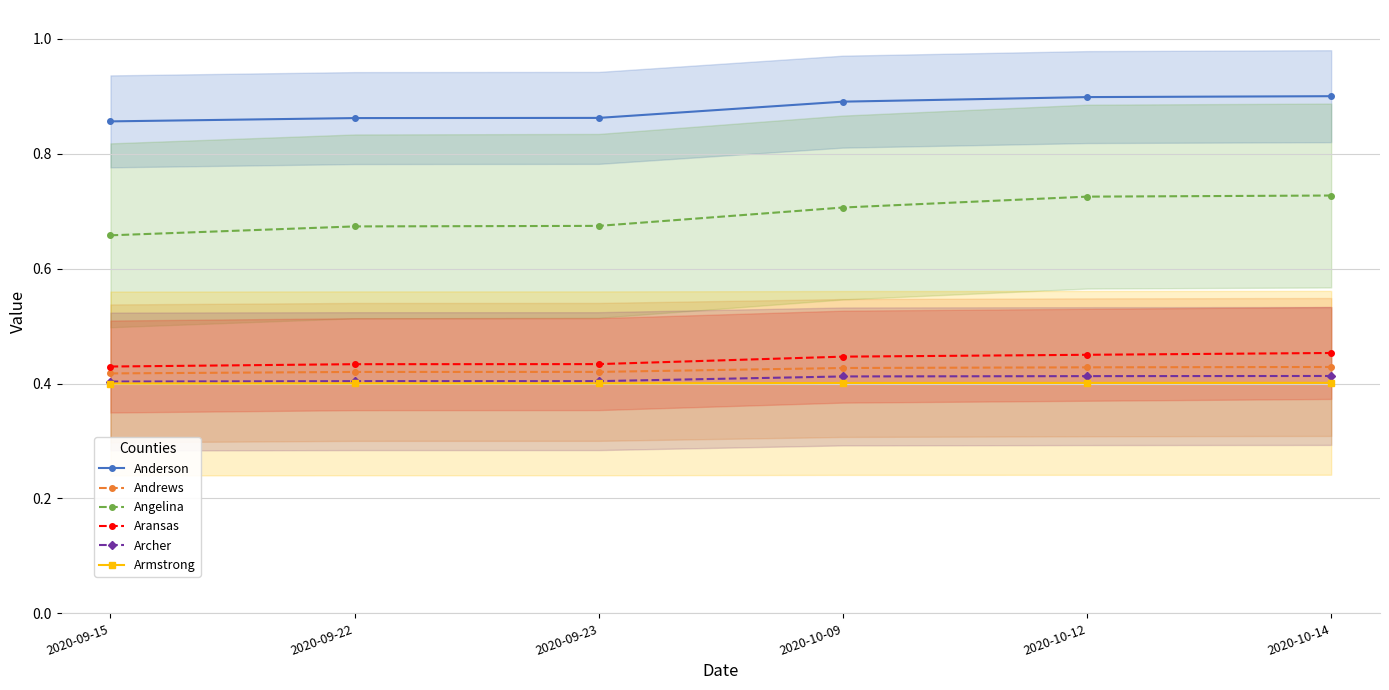

What is the average value of the Andrews series?

0.4